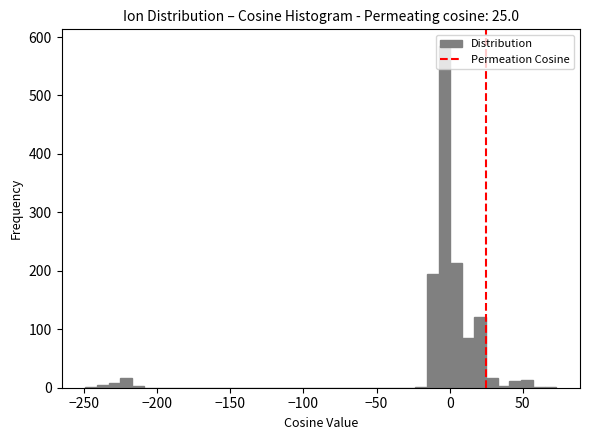

Around what value on the x-axis is the tallest bar? Give the approximate position of its centre, as read against the axis.

-5